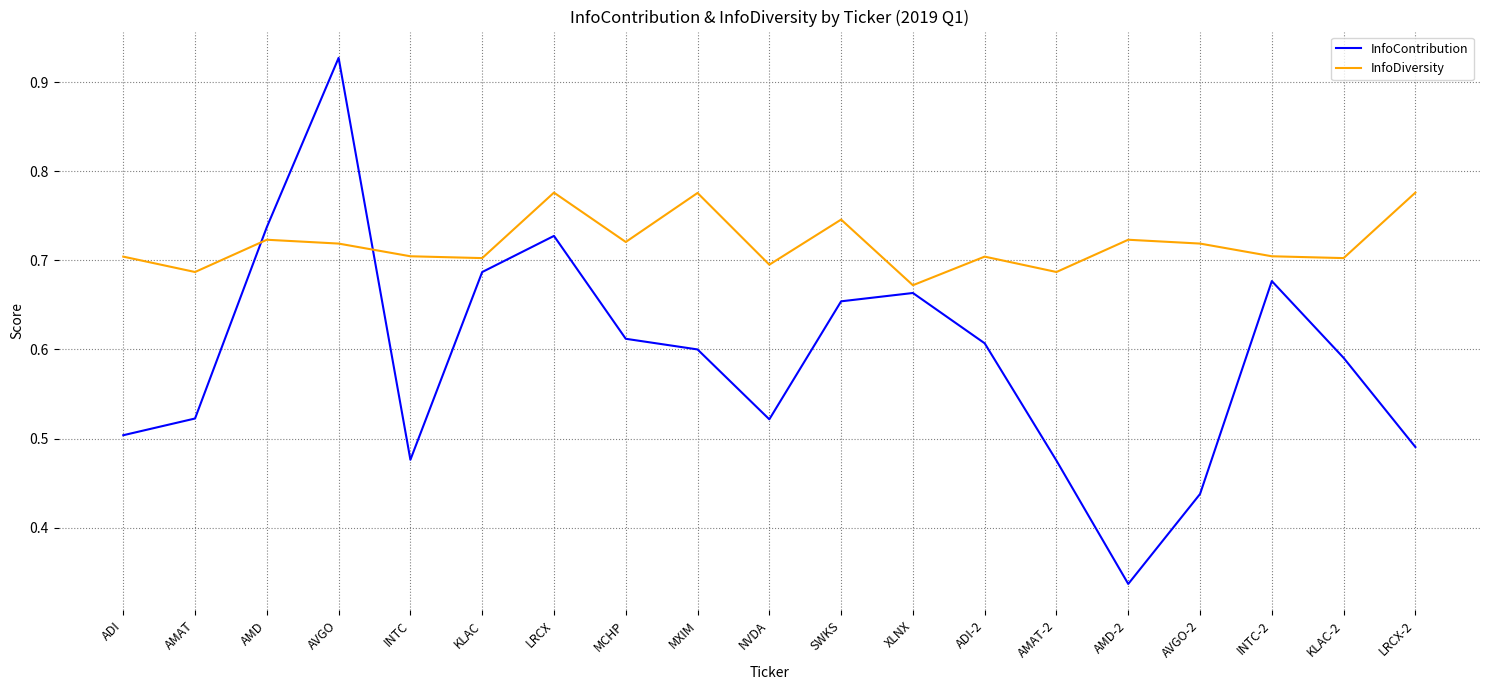

At which category does the chart reach its minimum across all series?

AMD-2